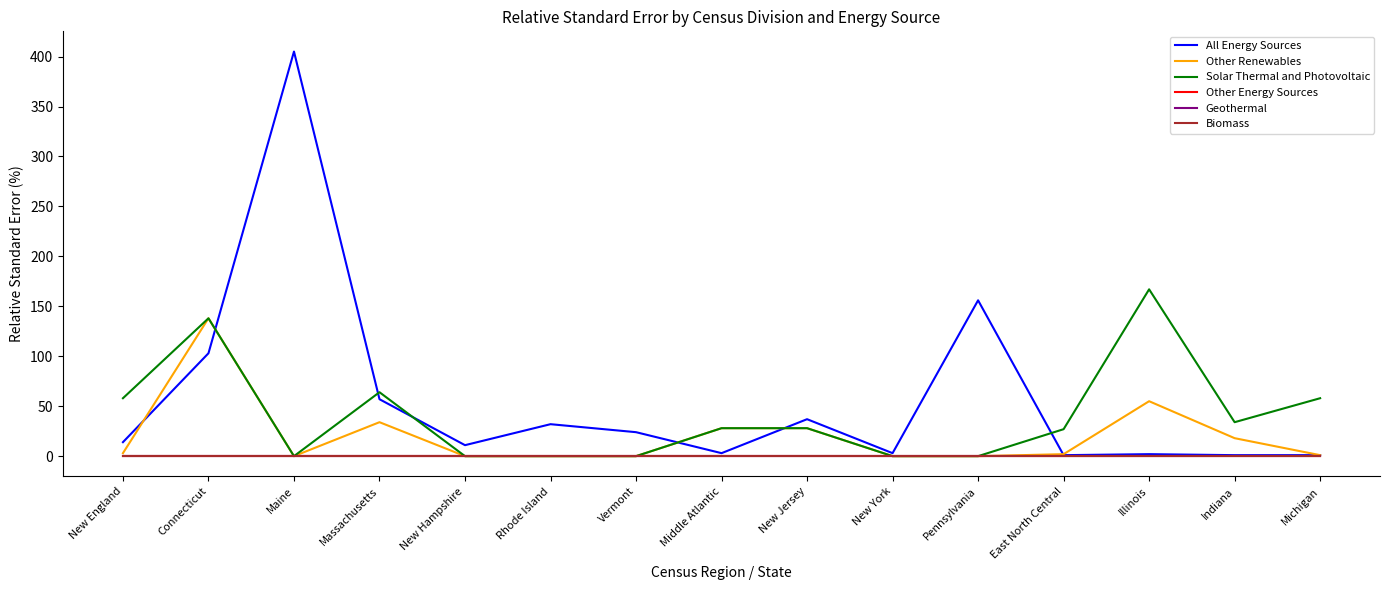

Reading left to right, transcribe all the data shown in this chart.

All Energy Sources: New England=14	Connecticut=103	Maine=405	Massachusetts=57	New Hampshire=11	Rhode Island=32	Vermont=24	Middle Atlantic=3	New Jersey=37	New York=3	Pennsylvania=156	East North Central=1	Illinois=2	Indiana=1	Michigan=1
Other Renewables: New England=3	Connecticut=138	Maine=0	Massachusetts=34	New Hampshire=0	Rhode Island=0	Vermont=0	Middle Atlantic=28	New Jersey=28	New York=0	Pennsylvania=0	East North Central=2	Illinois=55	Indiana=18	Michigan=1
Solar Thermal and Photovoltaic: New England=58	Connecticut=138	Maine=0	Massachusetts=64	New Hampshire=0	Rhode Island=0	Vermont=0	Middle Atlantic=28	New Jersey=28	New York=0	Pennsylvania=0	East North Central=27	Illinois=167	Indiana=34	Michigan=58
Other Energy Sources: New England=0	Connecticut=0	Maine=0	Massachusetts=0	New Hampshire=0	Rhode Island=0	Vermont=0	Middle Atlantic=0	New Jersey=0	New York=0	Pennsylvania=0	East North Central=0	Illinois=0	Indiana=0	Michigan=0
Geothermal: New England=0	Connecticut=0	Maine=0	Massachusetts=0	New Hampshire=0	Rhode Island=0	Vermont=0	Middle Atlantic=0	New Jersey=0	New York=0	Pennsylvania=0	East North Central=0	Illinois=0	Indiana=0	Michigan=0
Biomass: New England=0	Connecticut=0	Maine=0	Massachusetts=0	New Hampshire=0	Rhode Island=0	Vermont=0	Middle Atlantic=0	New Jersey=0	New York=0	Pennsylvania=0	East North Central=0	Illinois=0	Indiana=0	Michigan=0